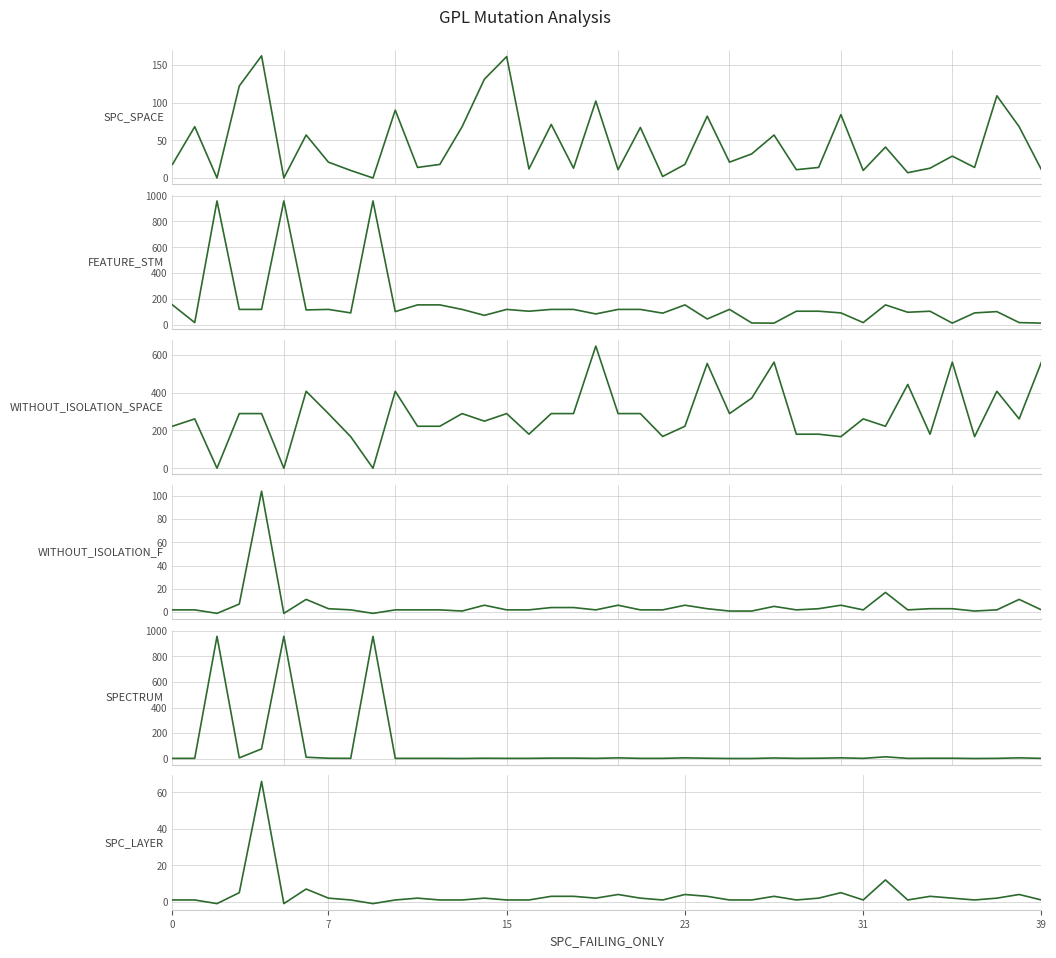

What is the sum of all SPC_SPACE values?

1839